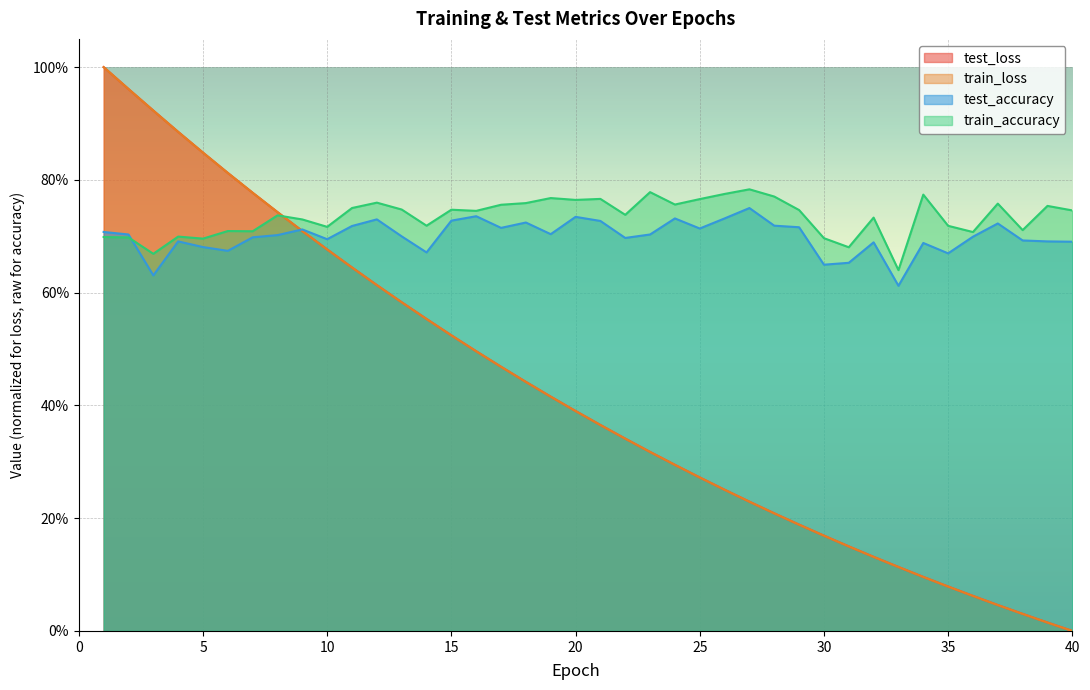

What are all the series names shown in the legend?

test_loss, train_loss, test_accuracy, train_accuracy